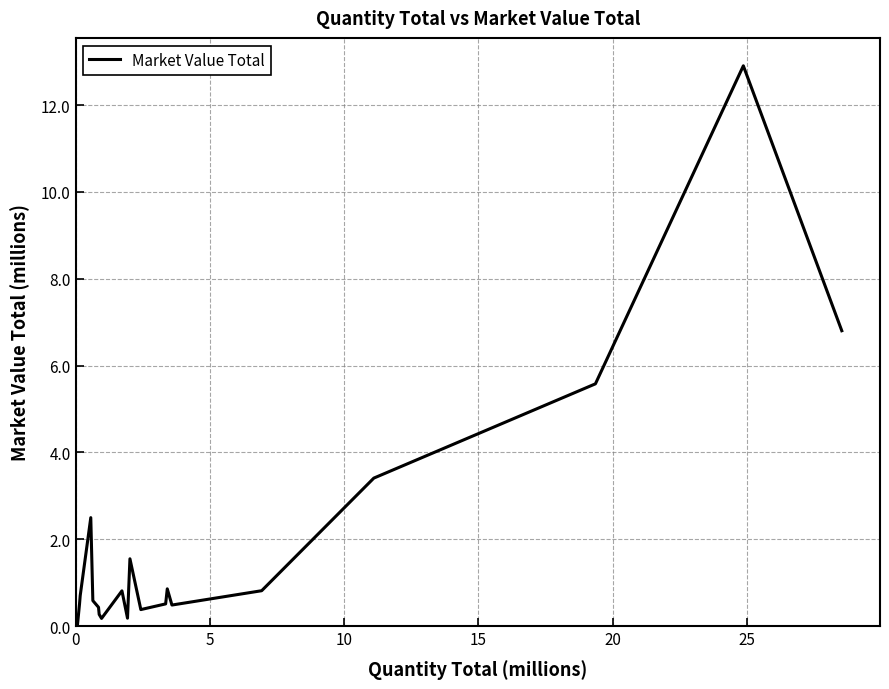

What is the greatest value displayed?

12.9